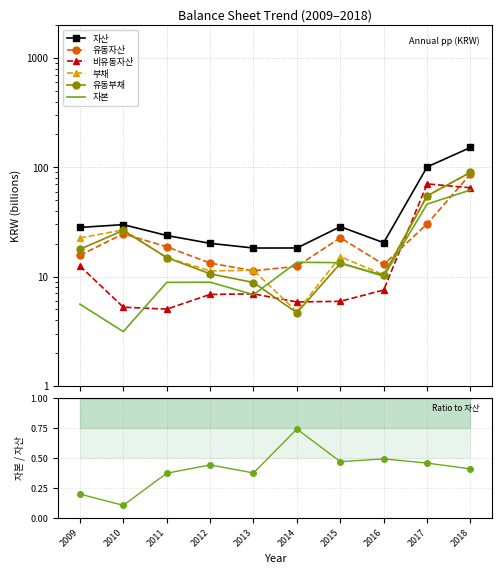

How many categories are shown in the chart?

10